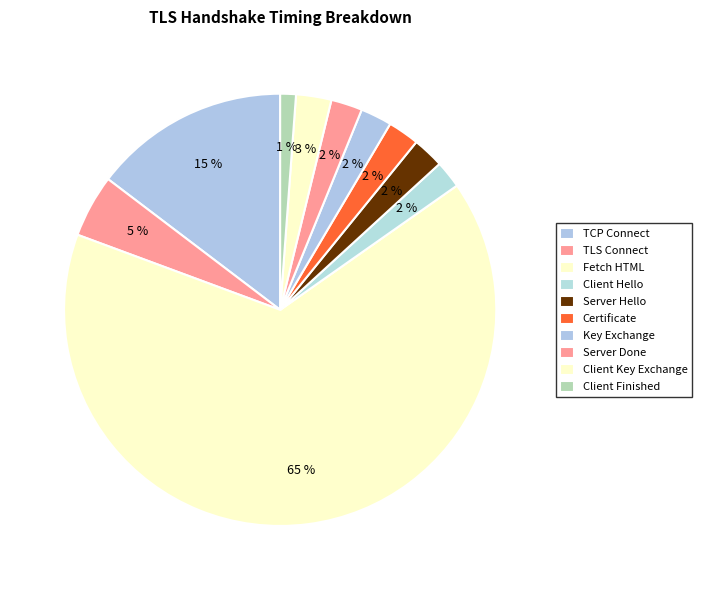

What percentage is the TCP Connect slice, to the nearest percent?

15%